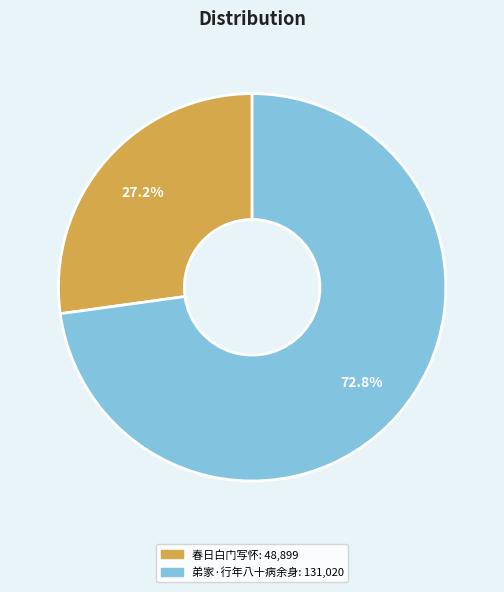

To the nearest percent, what is the average slice percentage?

50%